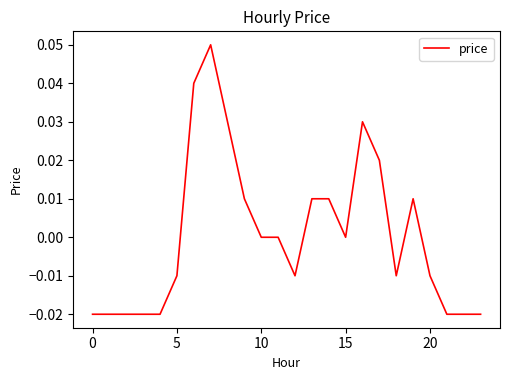

Is this an area chart (filled region under the line)?

No